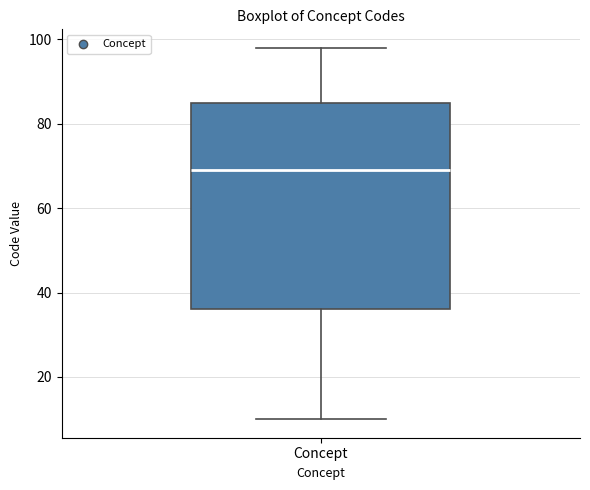

Read this box plot against the y-axis: the position of the median line, the range covered by the box, and the ends of both whiskers. The values are not printed on the chart, so give them approximately, as read against the axis.

median 70, box 36 to 86, whiskers 10 to 98